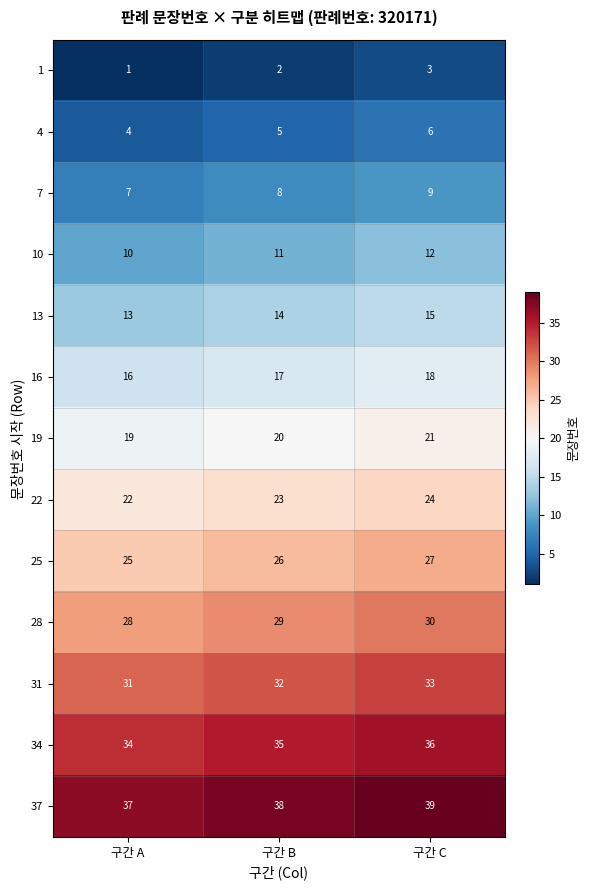

What is the approximate value of 25 at 구간 C?

27